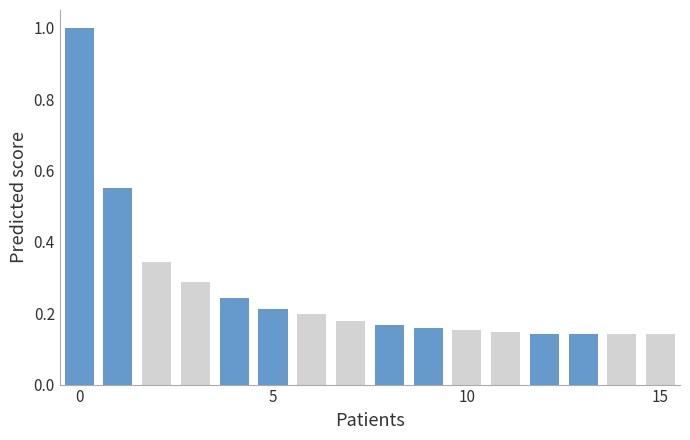

What is the sum of the Other values at 13 and 10?

0.2